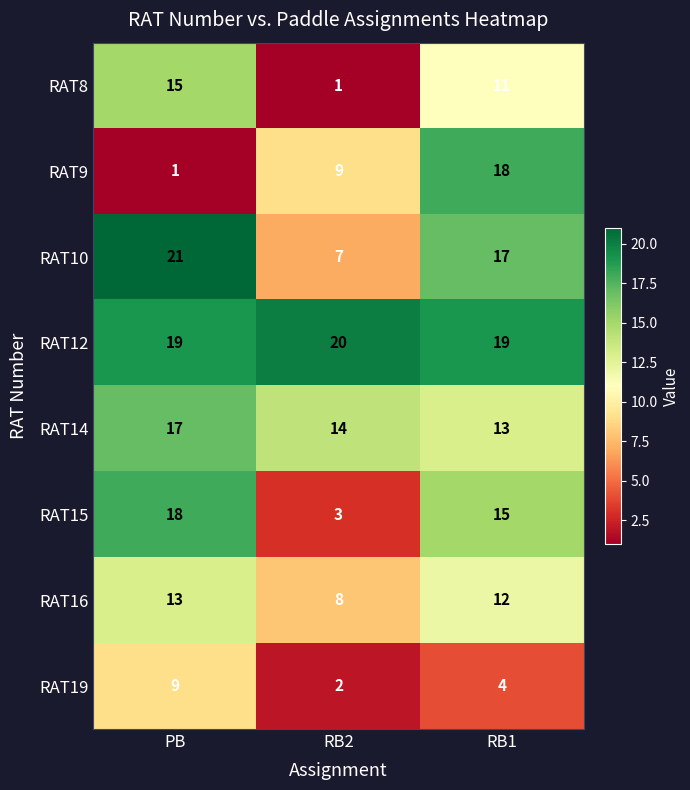

How many data points in RAT15 are less than 15?

1